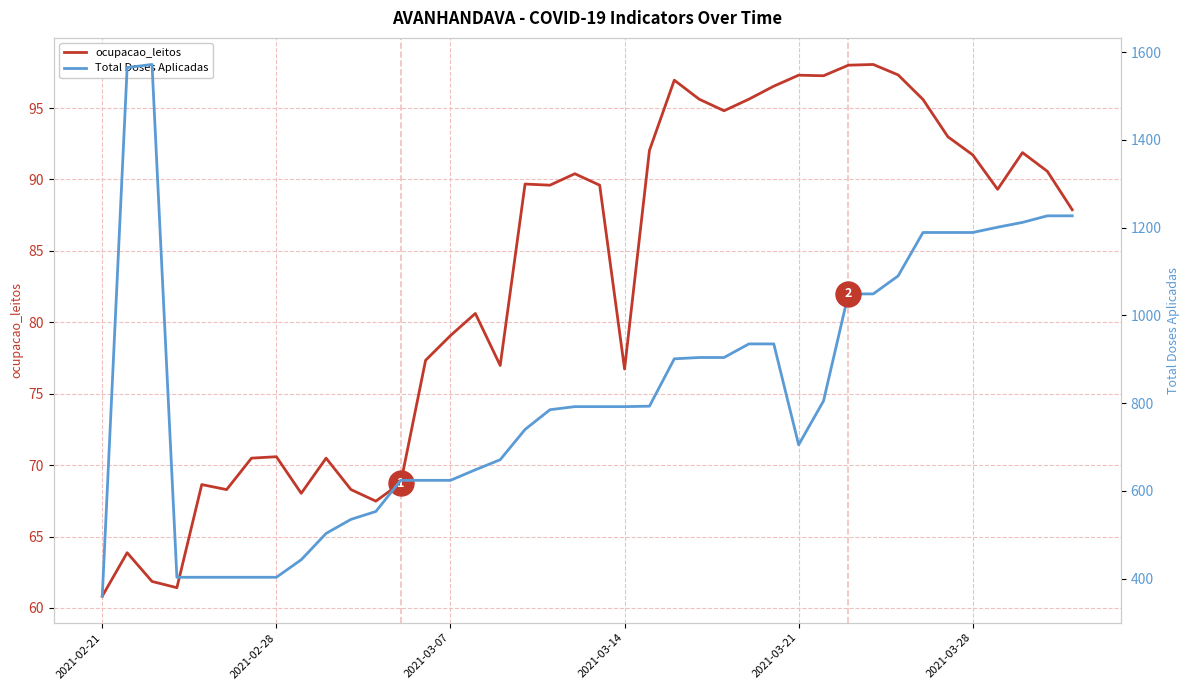

Rank the series at 23 from highest to lowest value.

Total Doses Aplicadas, ocupacao_leitos